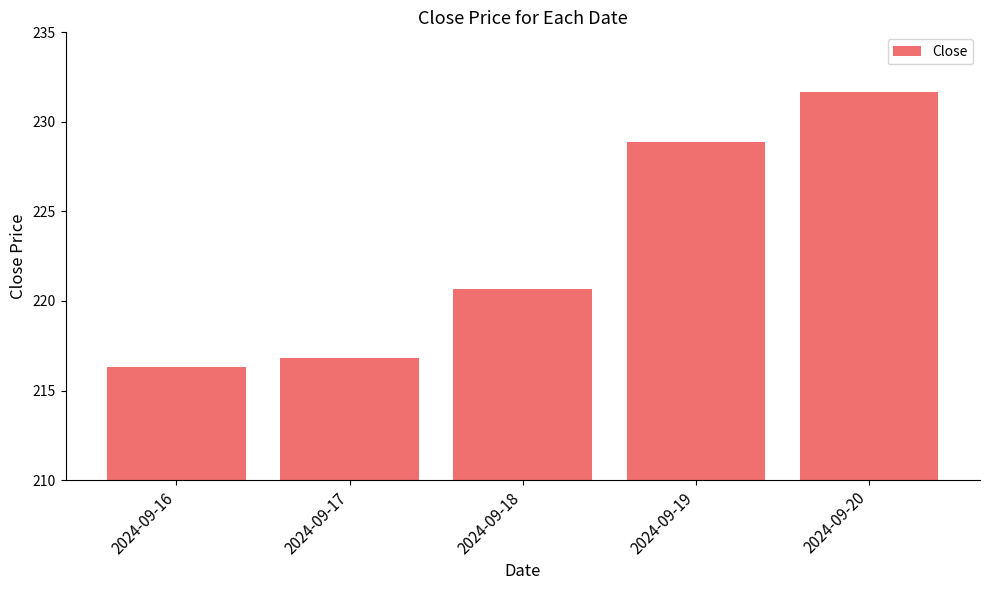

Which category has the highest value across all series?

2024-09-20